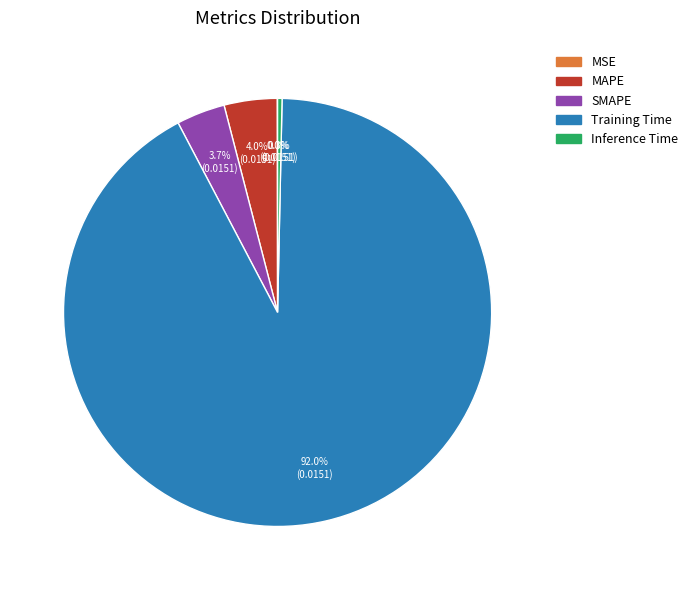

To the nearest percent, what portion does Training Time represent?

92%